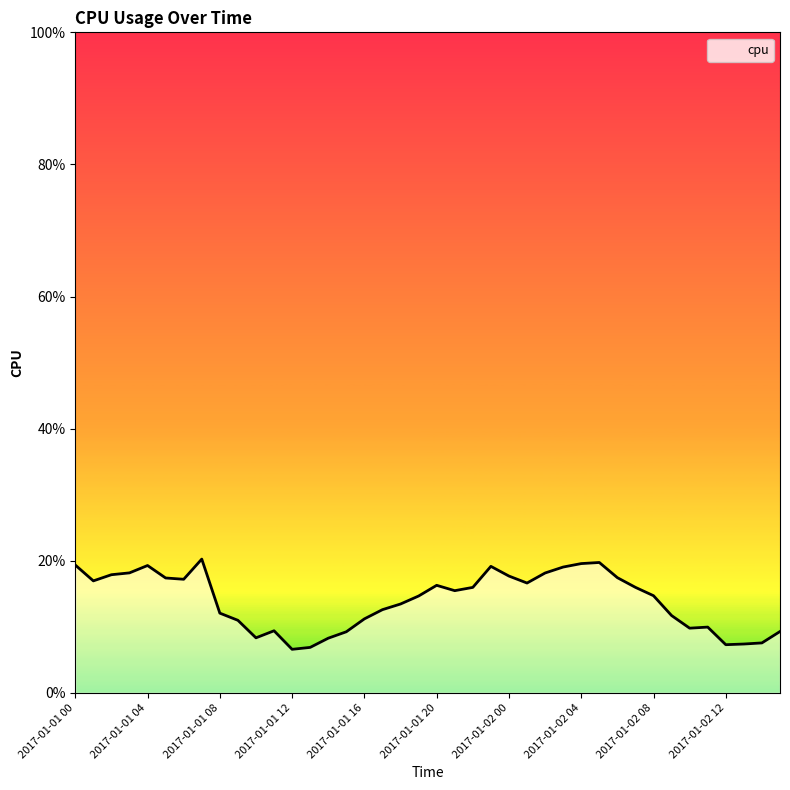

What is the value of the 11th point from the left?

0.1